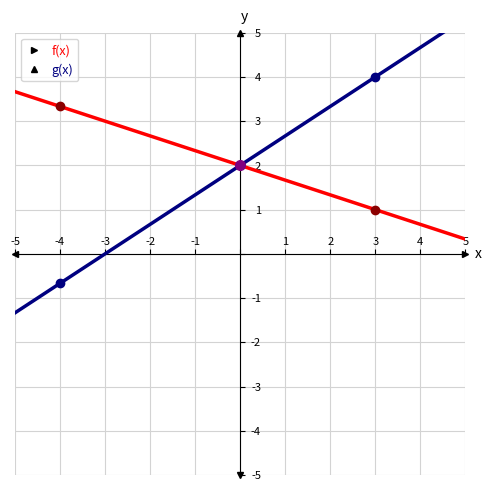

Is the value of g(x) at 02/2023 greater than the value of f(x) at 01/2023?

Yes